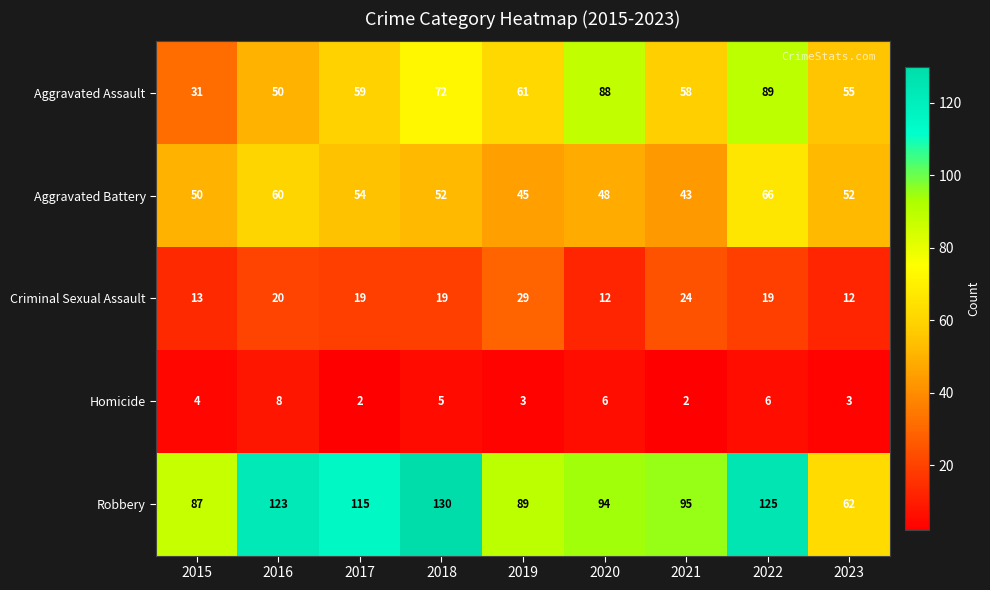

Between 2017 and 2022, which series saw the biggest shift?

Aggravated Assault